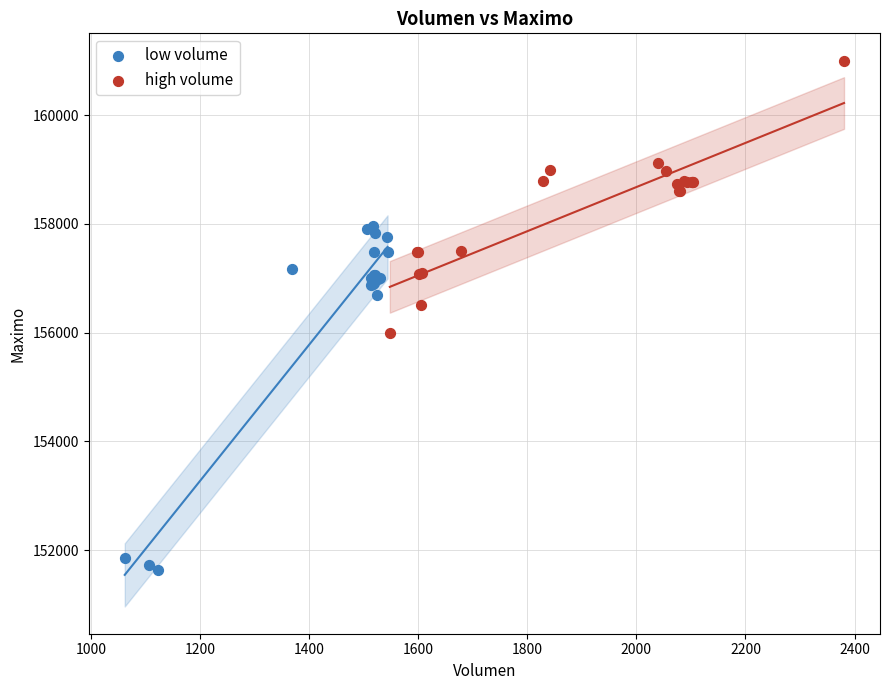

Which series reaches the maximum Y coordinate?

high volume